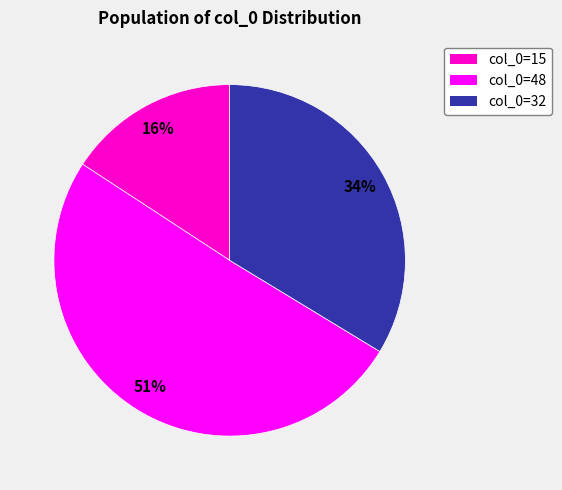

Which category accounts for the majority?

col_0=48